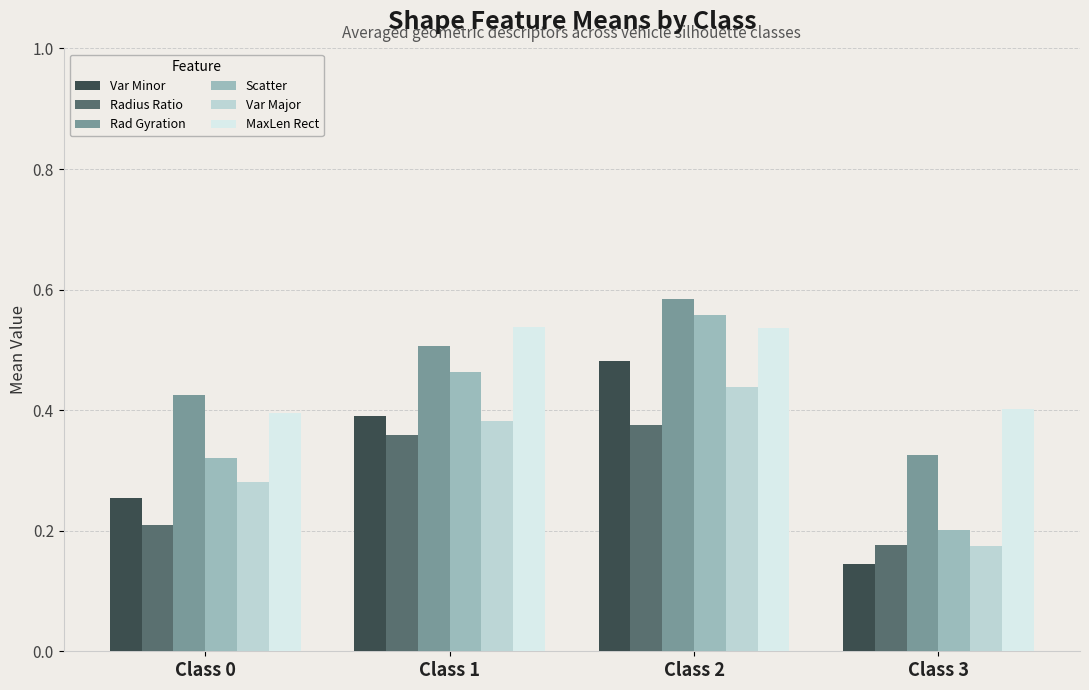

Which series has the largest range (max minus min)?

Scatter